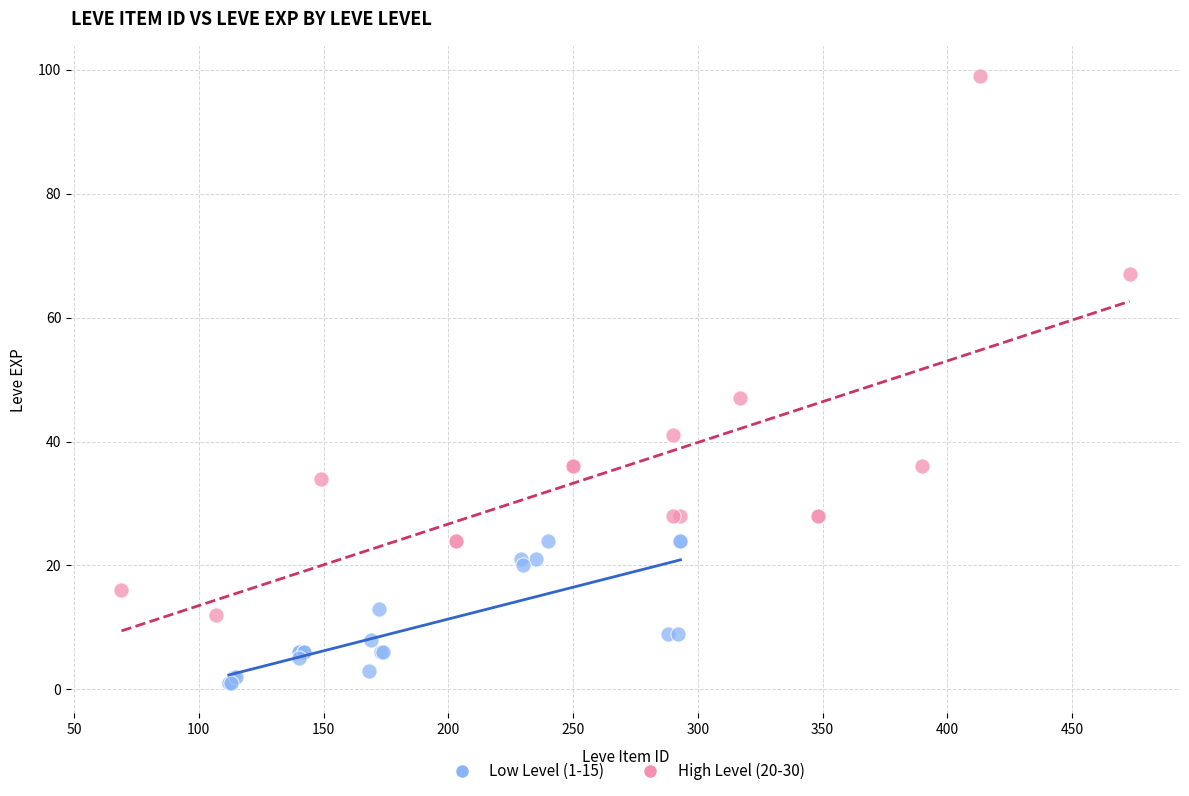

What are all the series names shown in the legend?

Low Level (1-15), High Level (20-30)